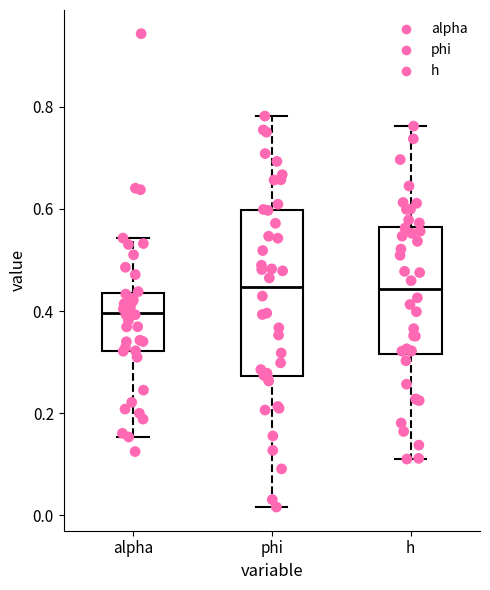

Reading left to right, read every box against the y-axis: the position of its median line, the range the box covers, and the ends of its whiskers. The values are not printed on the chart, so give them approximately, as read against the axis.

alpha: median 0.40, box 0.32 to 0.44, whiskers 0.16 to 0.54
phi: median 0.44, box 0.28 to 0.60, whiskers 0.02 to 0.78
h: median 0.44, box 0.32 to 0.56, whiskers 0.12 to 0.76